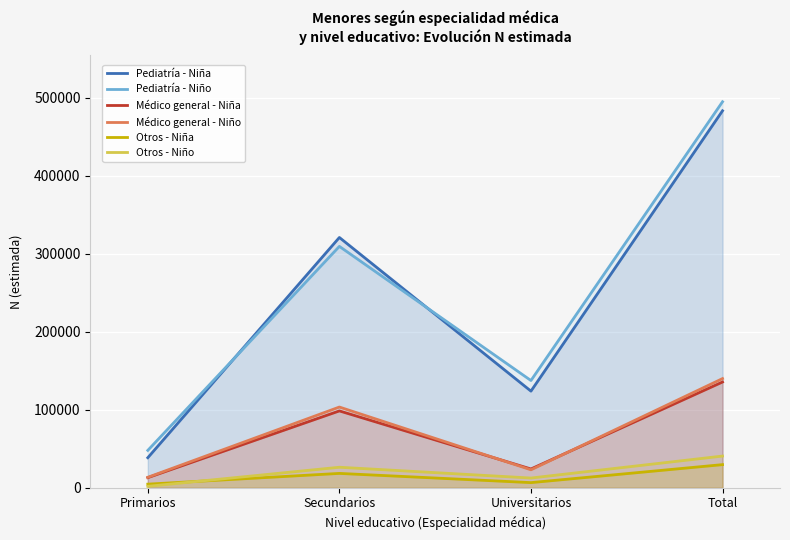

What is the difference between the second highest and second lowest values in the Médico general - Niño series?

80473